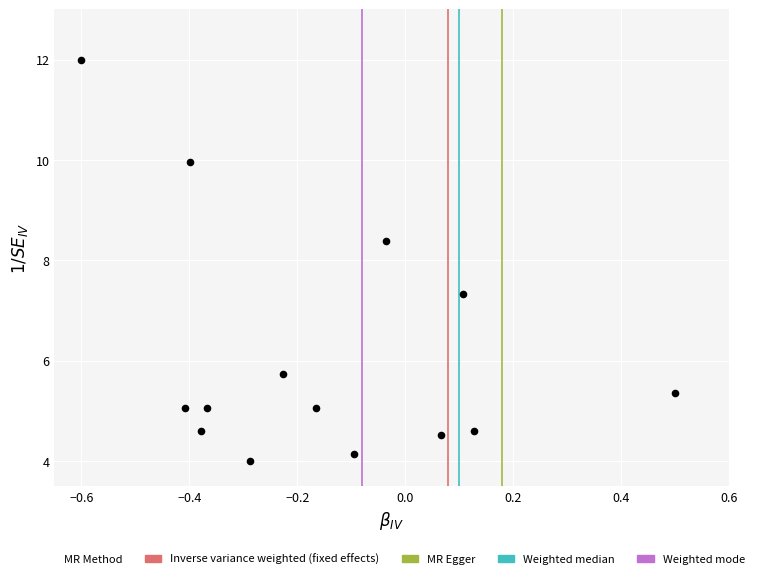

What Y value in the scatter plot is closest to 8?

8.4